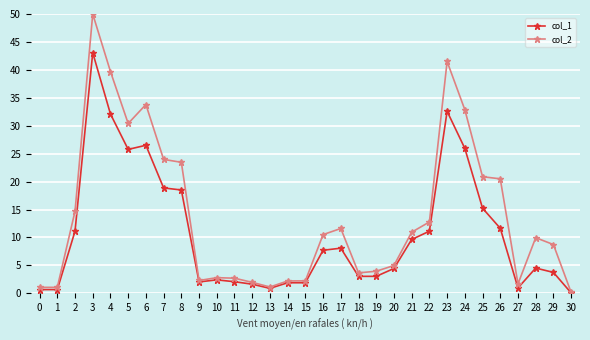

Which label corresponds to the largest value in the chart?

3